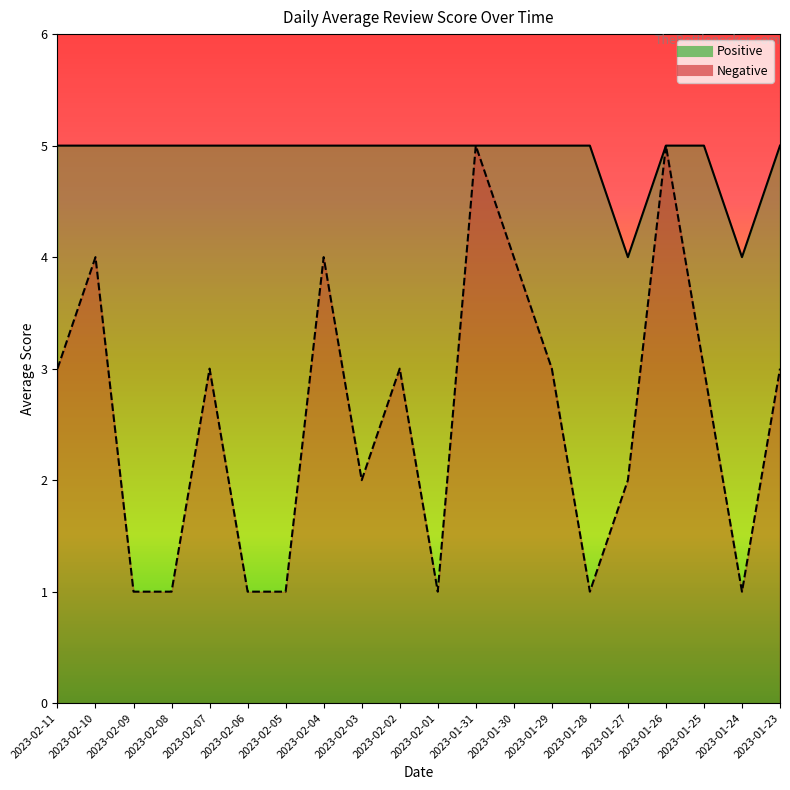

List the labels in order of Positive value, largest first.

2023-02-11, 2023-02-10, 2023-02-09, 2023-02-08, 2023-02-07, 2023-02-06, 2023-02-05, 2023-02-04, 2023-02-03, 2023-02-02, 2023-02-01, 2023-01-31, 2023-01-30, 2023-01-29, 2023-01-28, 2023-01-26, 2023-01-25, 2023-01-23, 2023-01-27, 2023-01-24